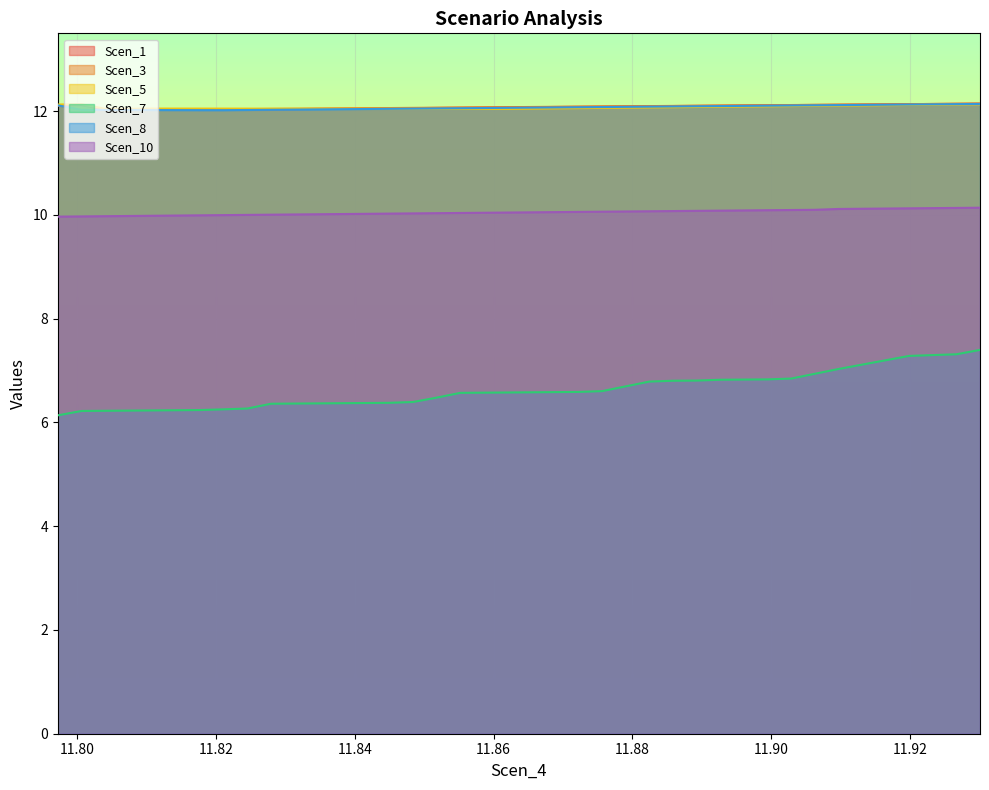

Which series has the largest range (max minus min)?

Scen_7